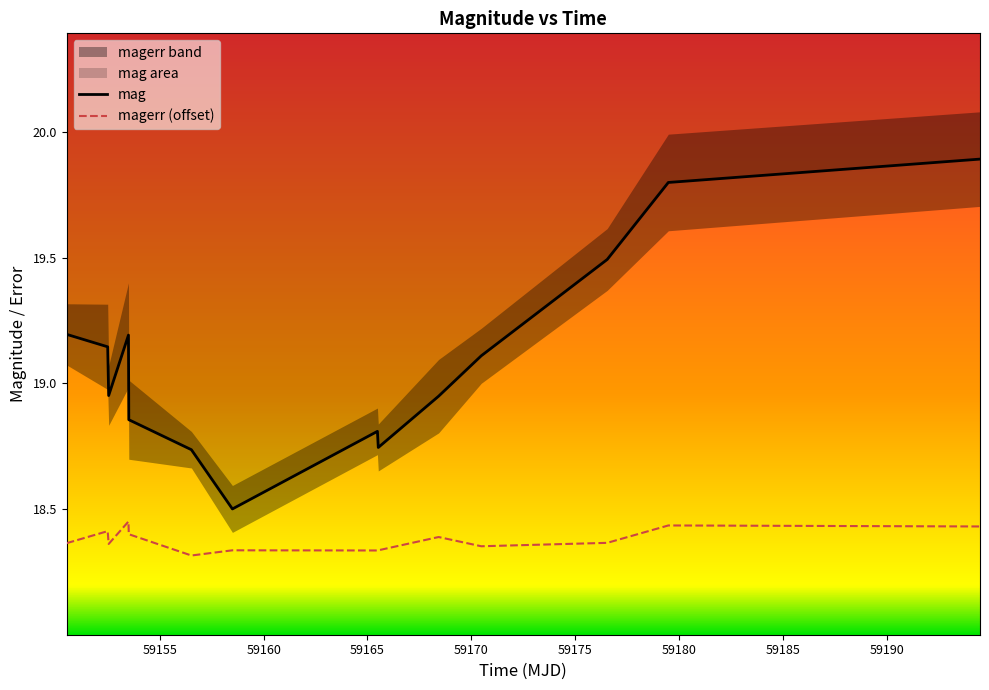

Read the mag value at 59153.51166669978.

18.9